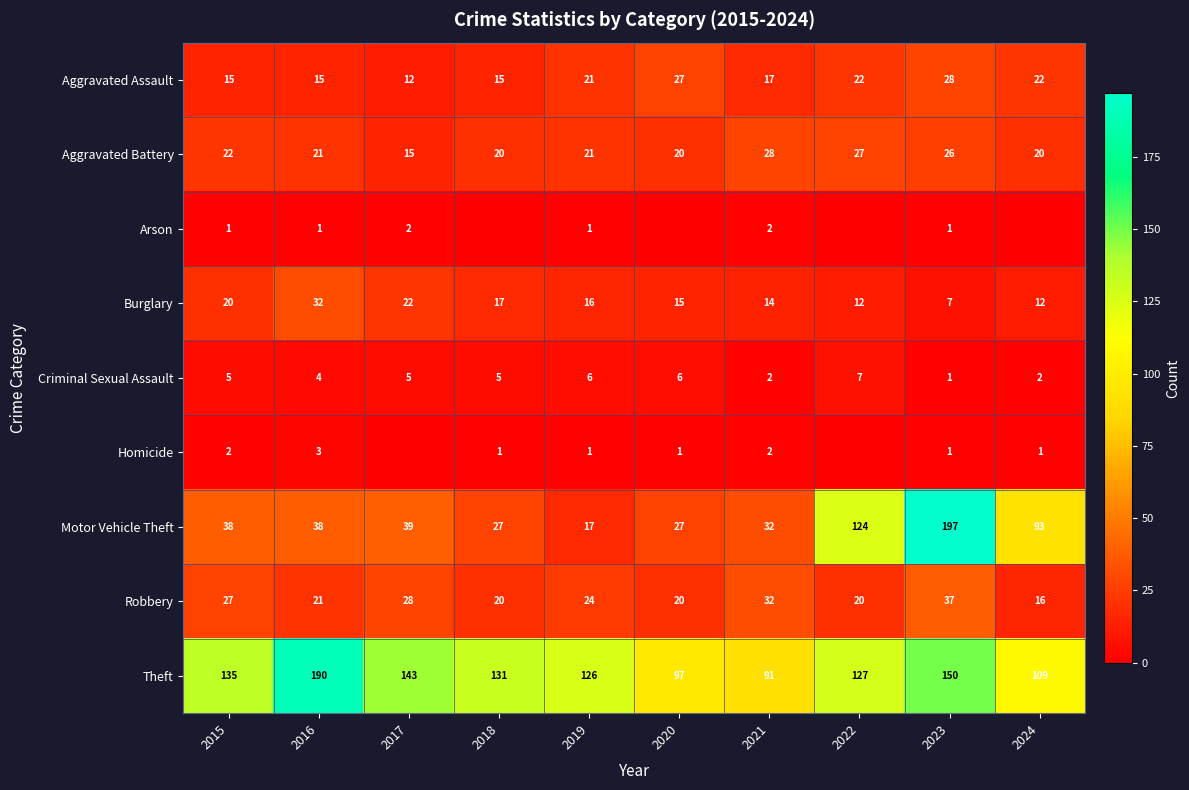

The Theft series shows 143 at 2017. True or false?

True